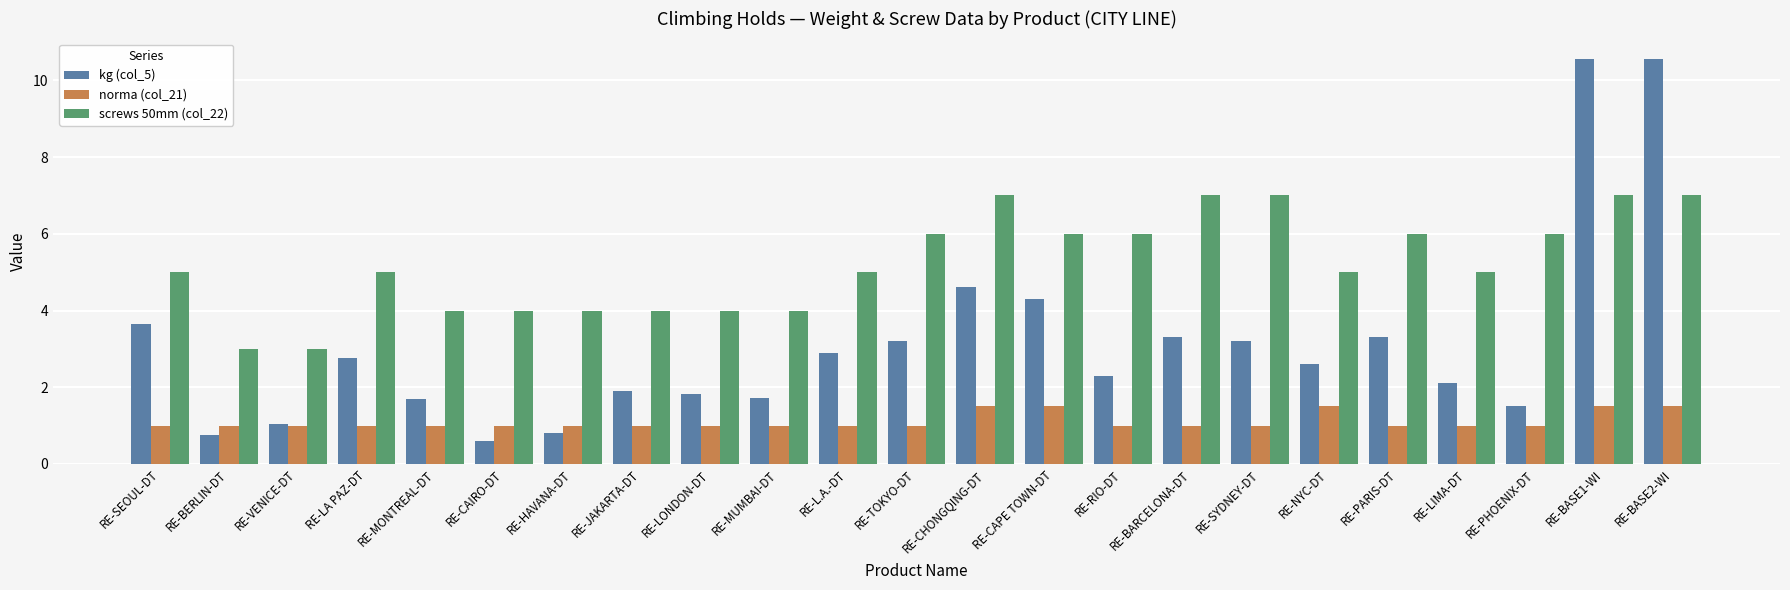

The norma (col_21) series shows 1.0 at RE-HAVANA-DT. True or false?

True